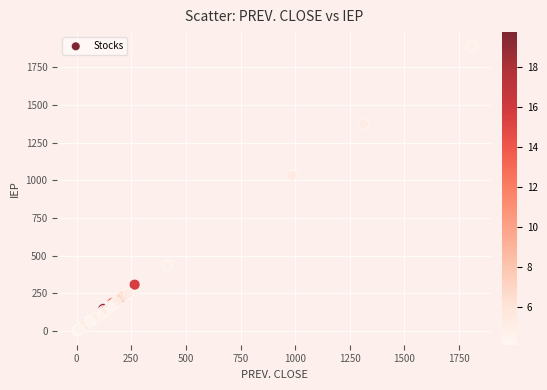

What Y value in the scatter plot is closest to 945?

1033.1